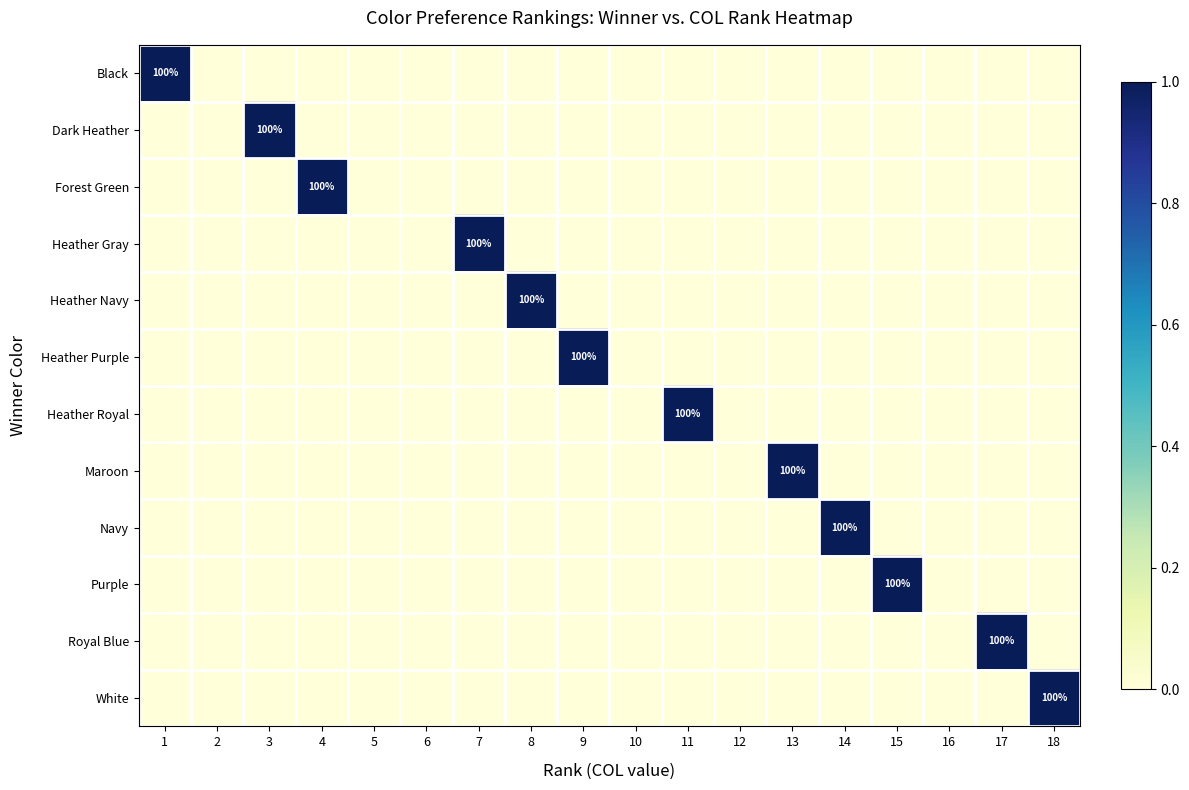

True or false: Forest Green has a value of 100 at 4.

True